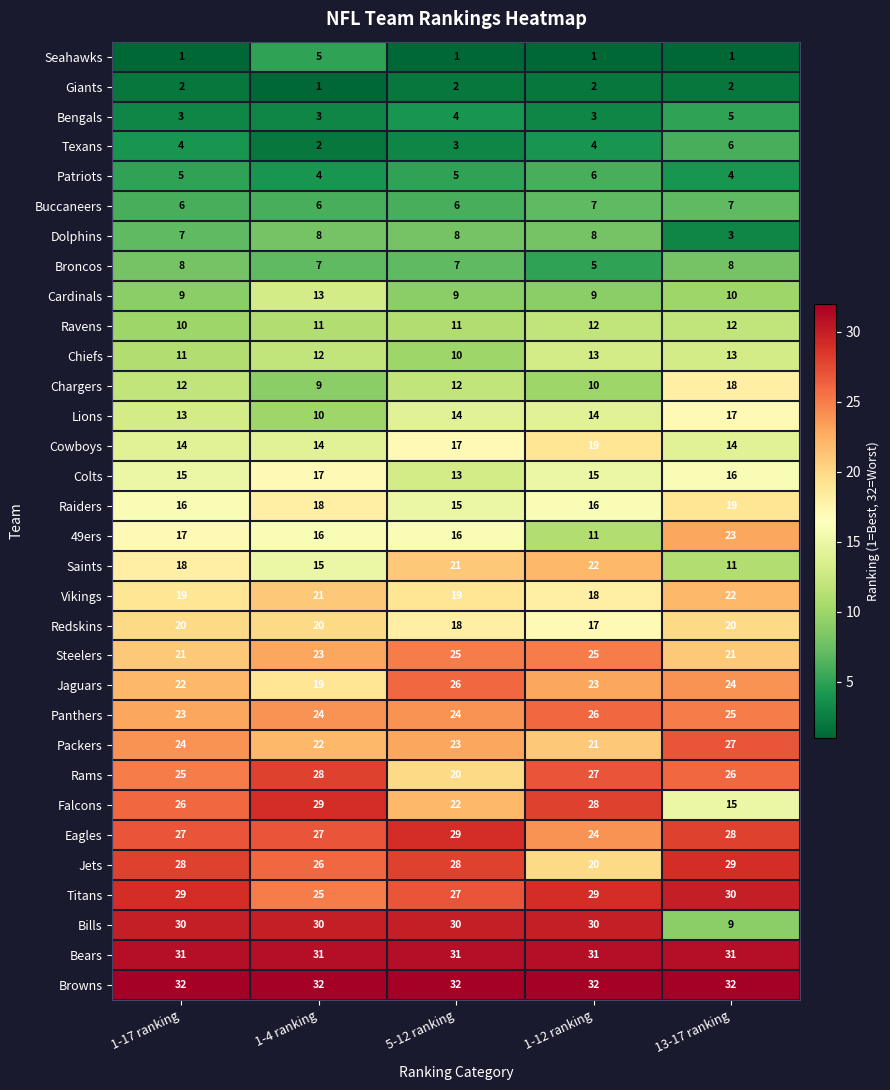

Rank the series at 1-4 ranking from highest to lowest value.

Browns, Bears, Bills, Falcons, Rams, Eagles, Jets, Titans, Panthers, Steelers, Packers, Vikings, Redskins, Jaguars, Raiders, Colts, 49ers, Saints, Cowboys, Cardinals, Chiefs, Ravens, Lions, Chargers, Dolphins, Broncos, Buccaneers, Seahawks, Patriots, Bengals, Texans, Giants